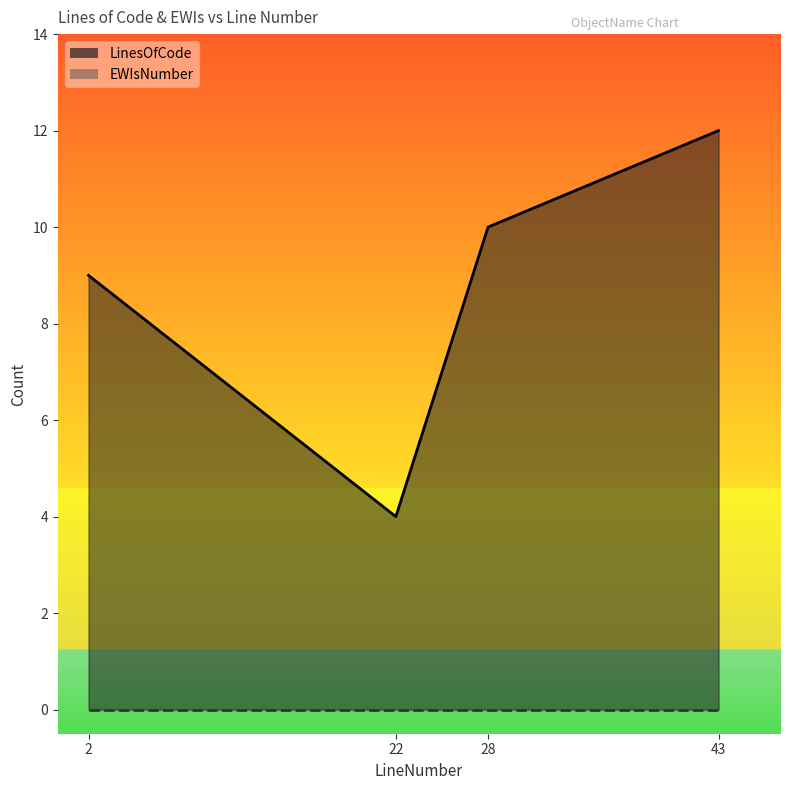

What is the greatest value displayed?

12